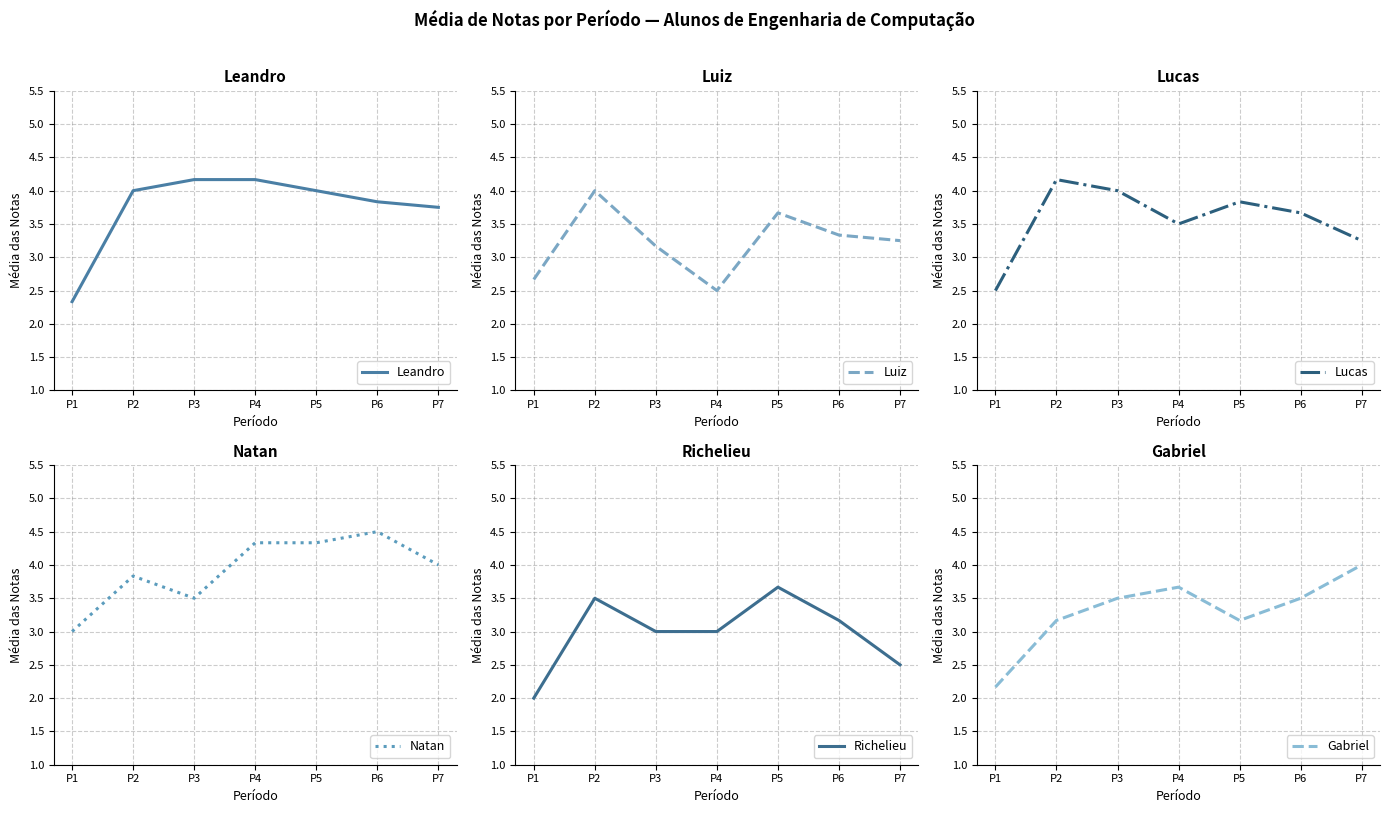

What is the sum of the Leandro values at P6 and P4?

8.0